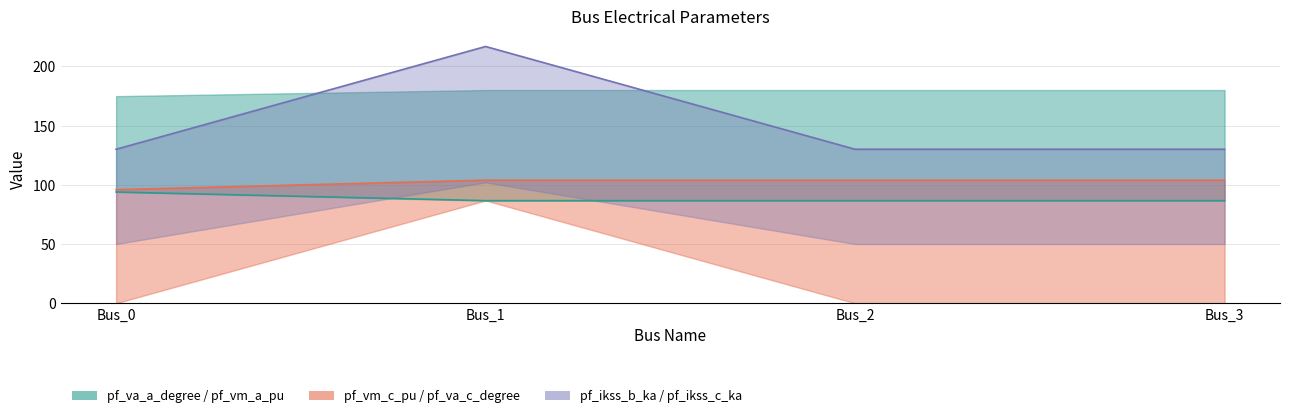

Which series has the widest spread of values?

pf_ikss_c_ka